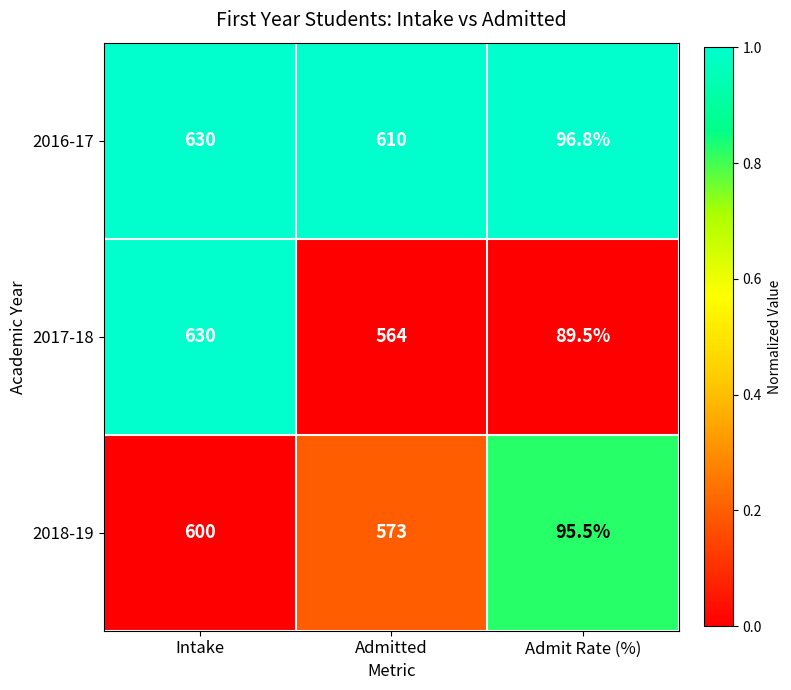

Which label corresponds to the largest value in the chart?

Intake